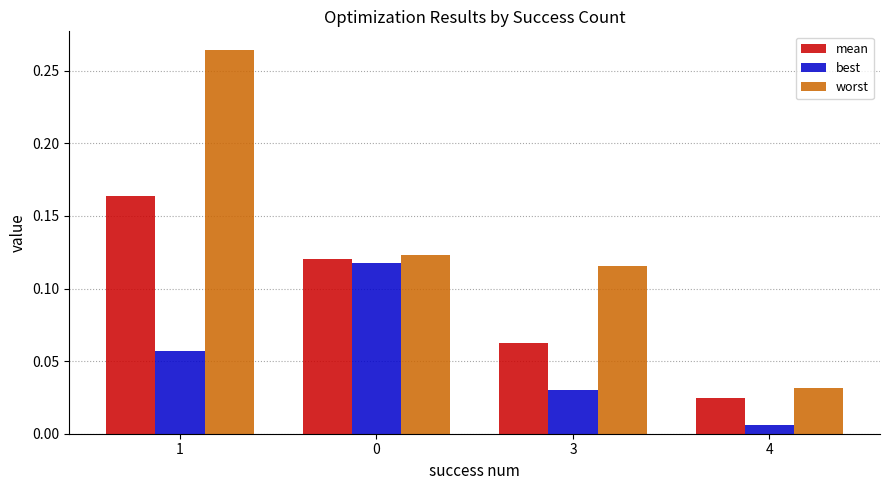

Is the value of worst at 4 greater than the value of mean at 3?

No